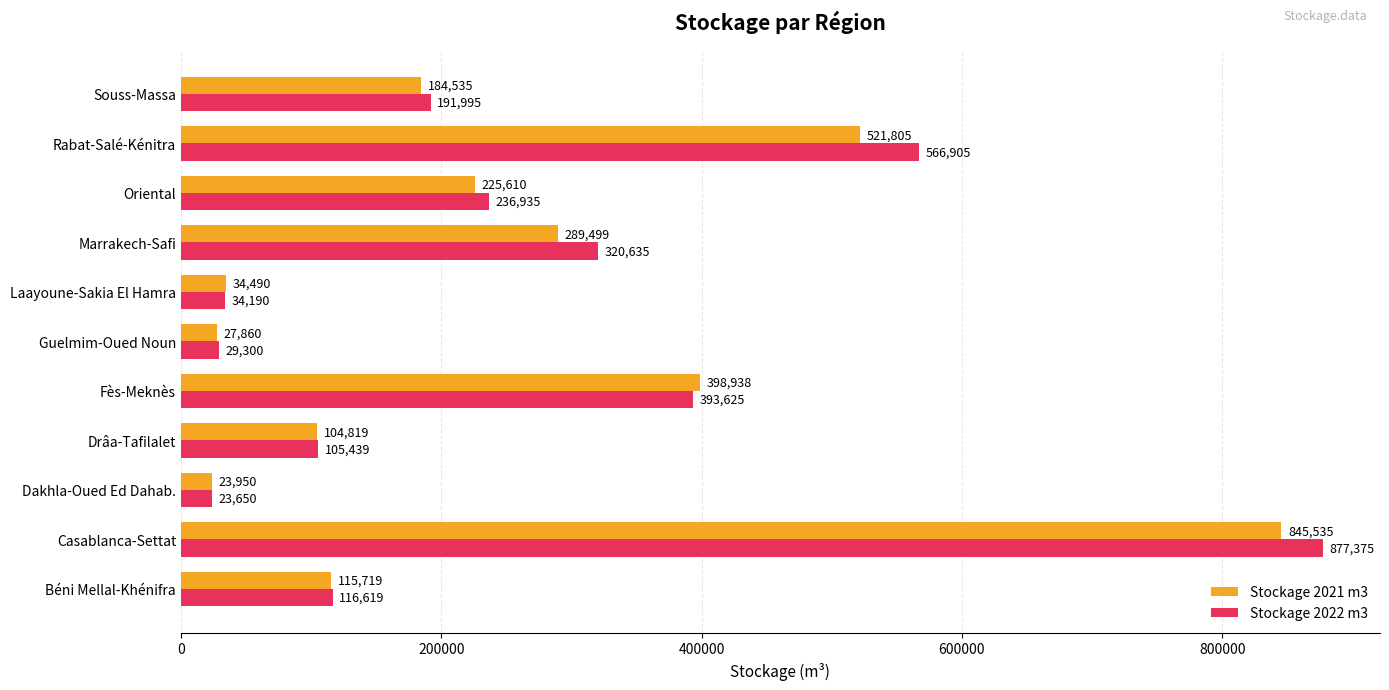

How many data points in Stockage 2022 m3 are less than 191995?

5